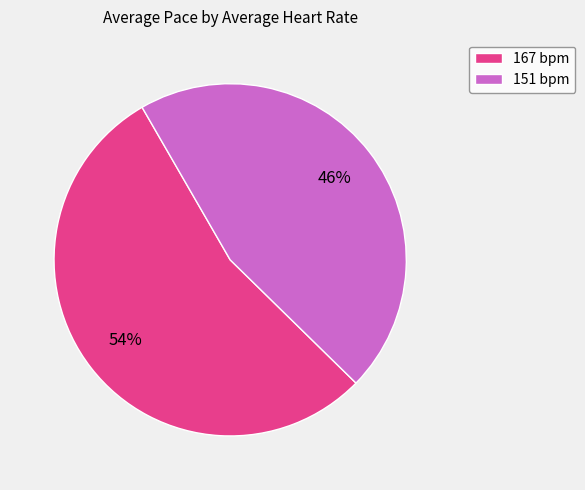

Which slice is the largest?

167